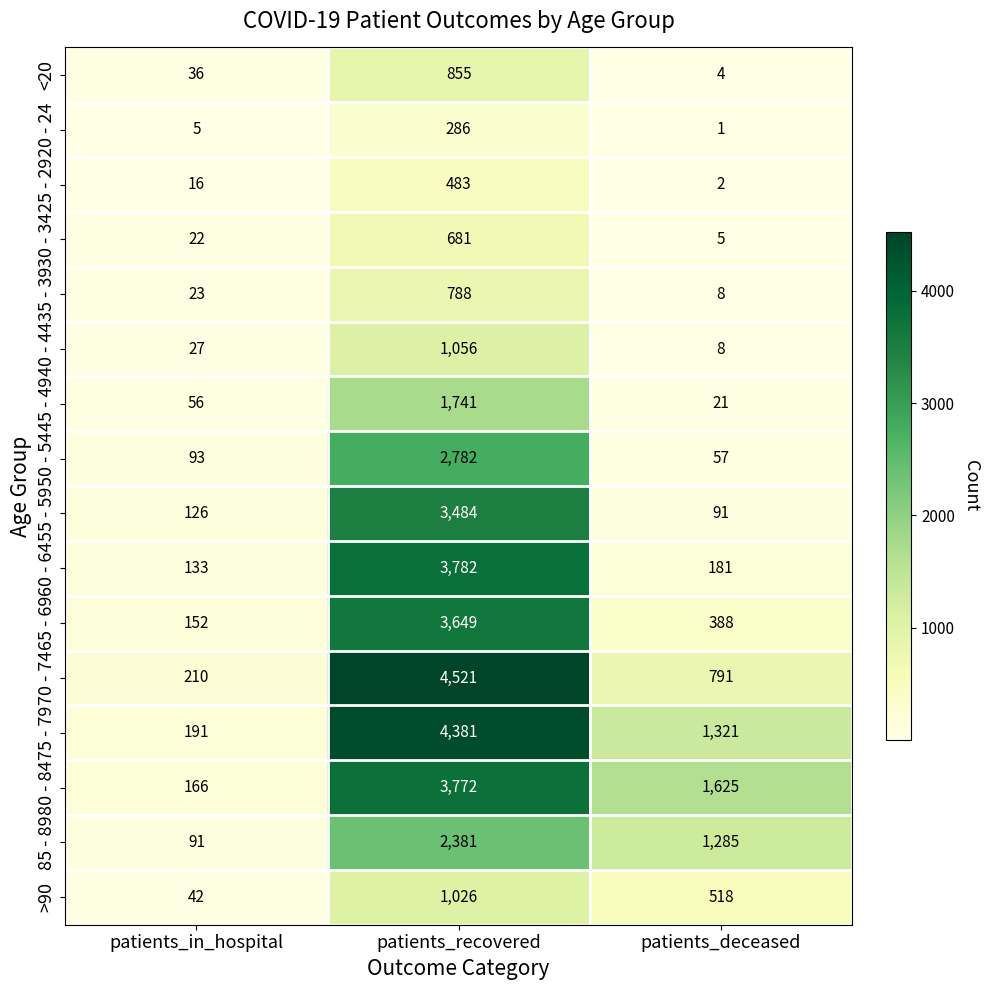

At how many categories does at least one series exceed 2716?

1